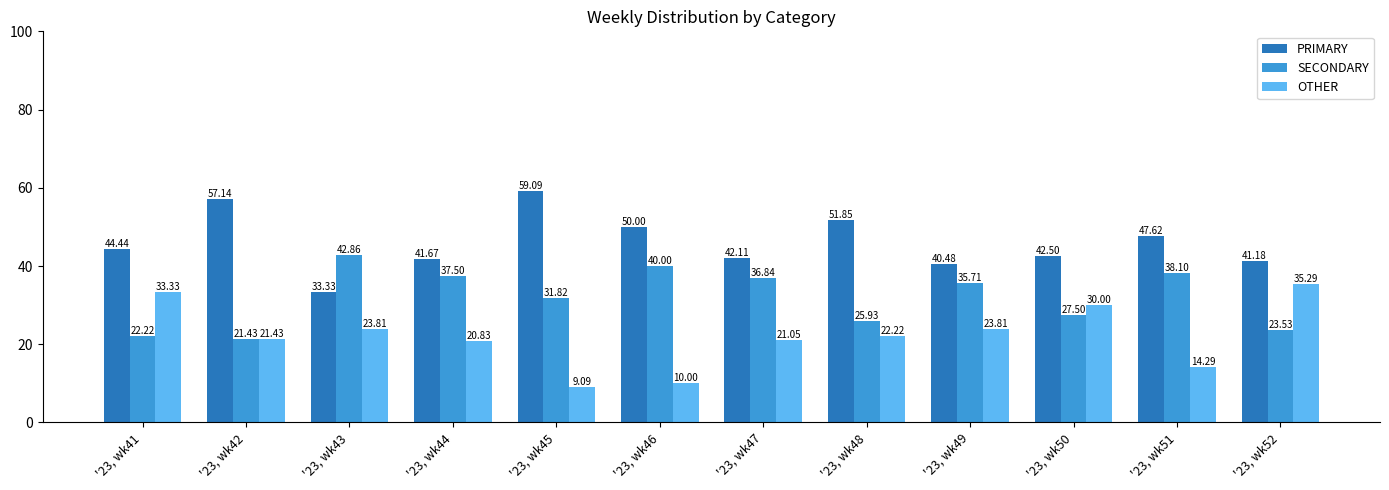

Count the number of categories in the chart.

12